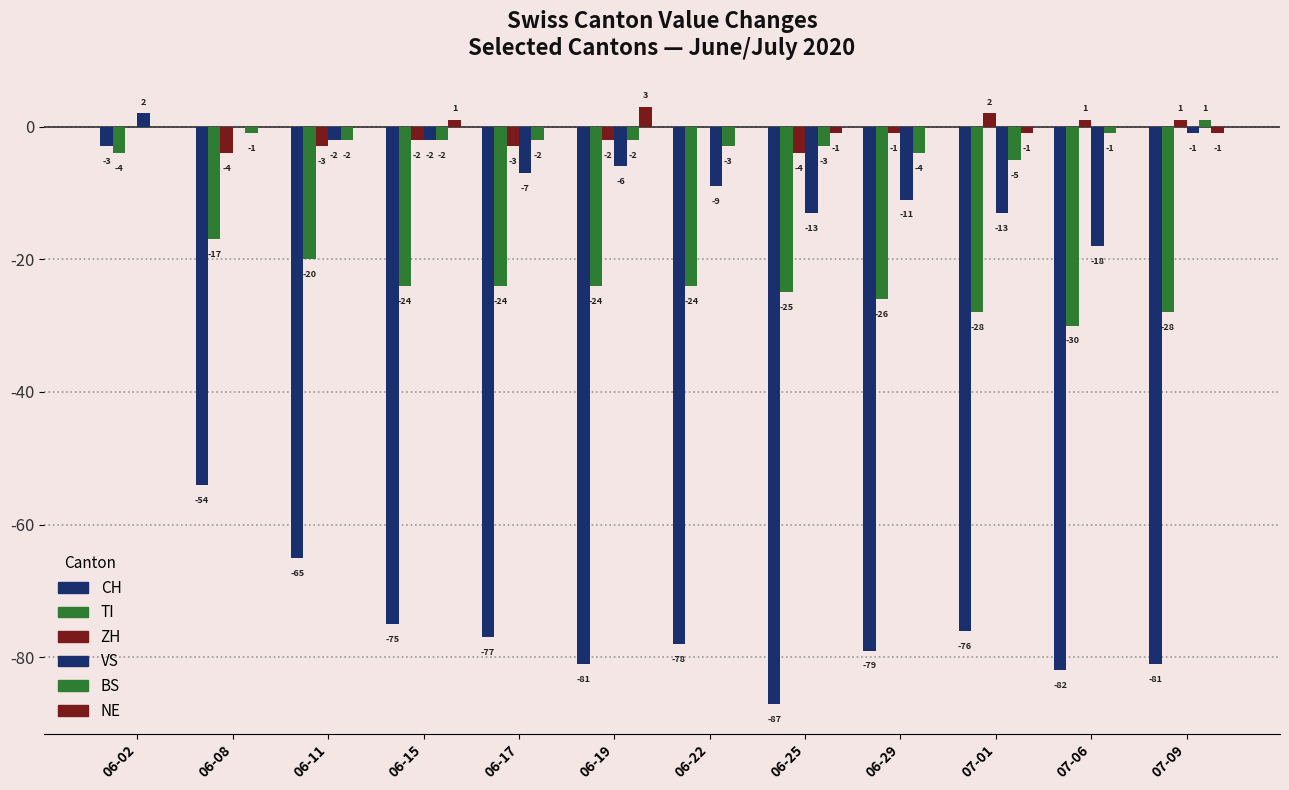

What is the difference between the maximum and minimum values in the NE series?

4